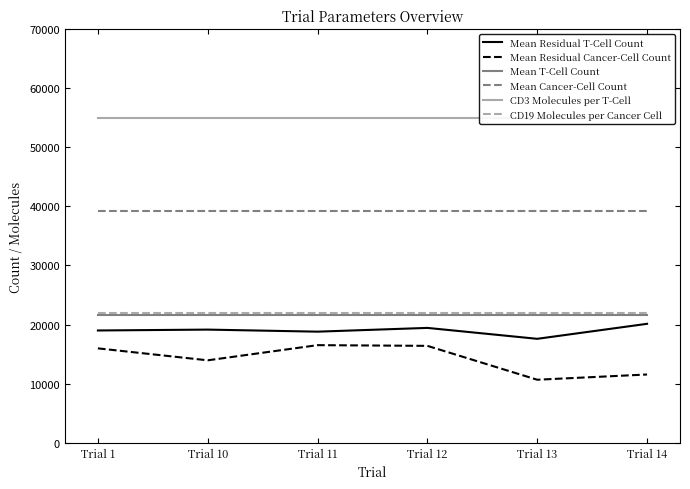

True or false: Mean Residual Cancer-Cell Count has a value of 16388 at Trial 12.

True